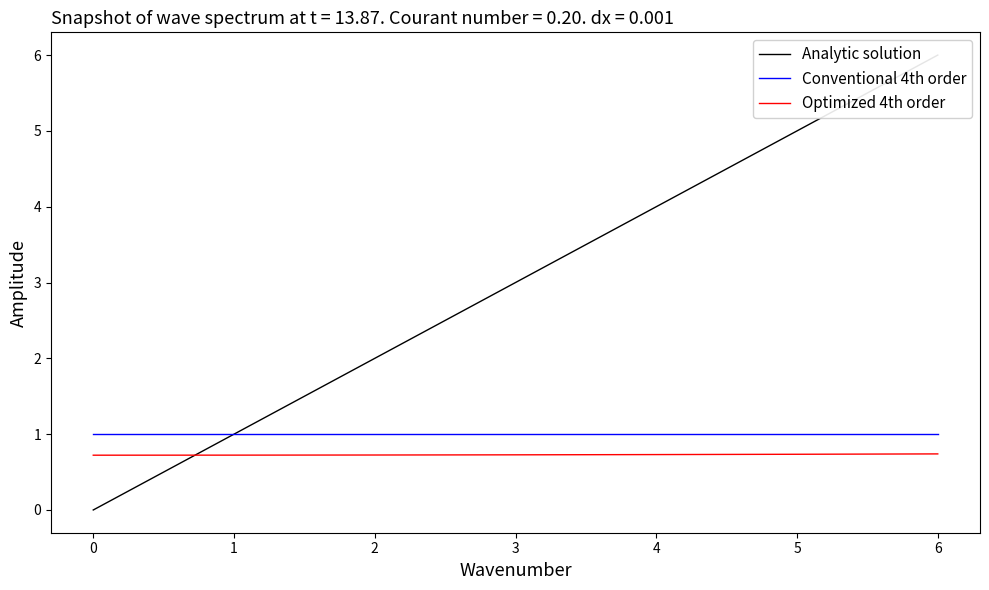

Is it true that Conventional 4th order equals 1.0 at 1?

True